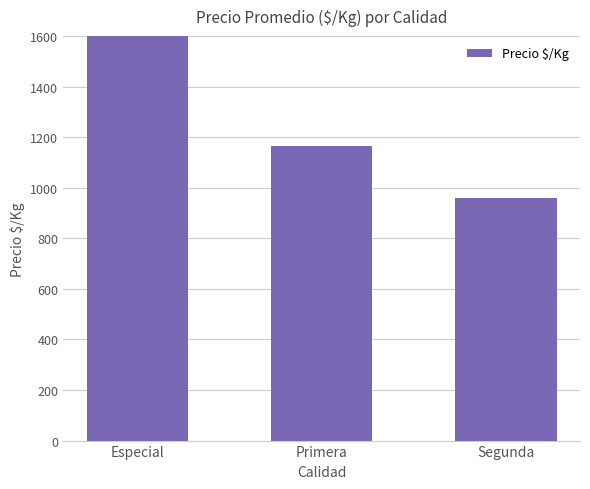

What is the sum of all values?

4707.7